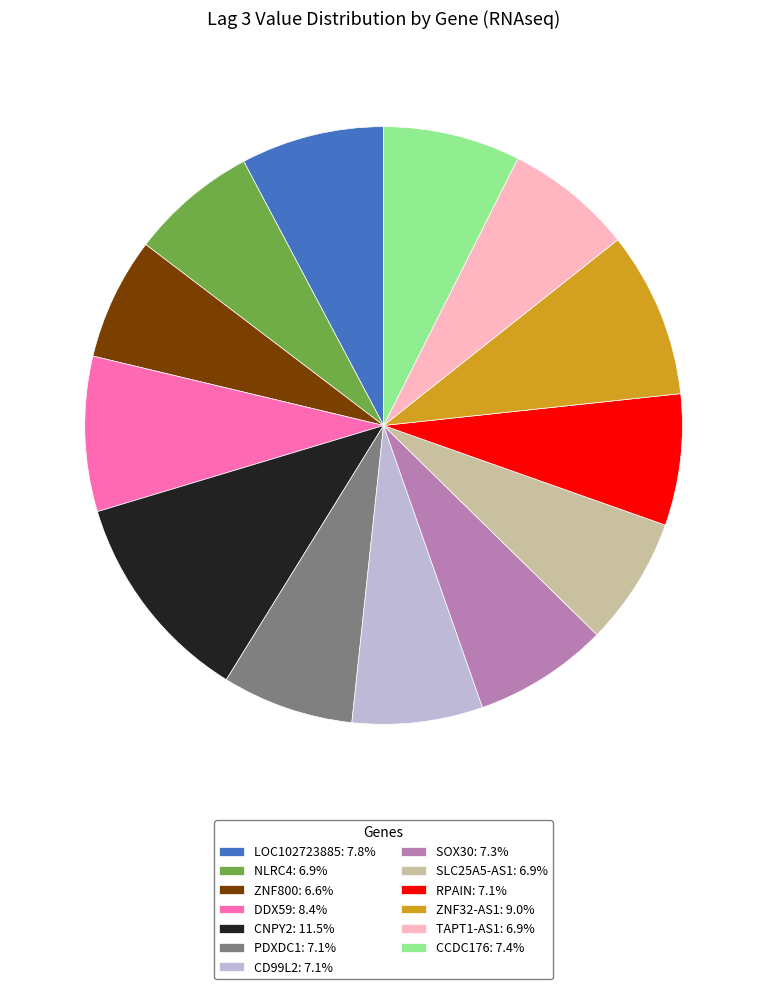

Which category has the biggest portion of the pie?

CNPY2